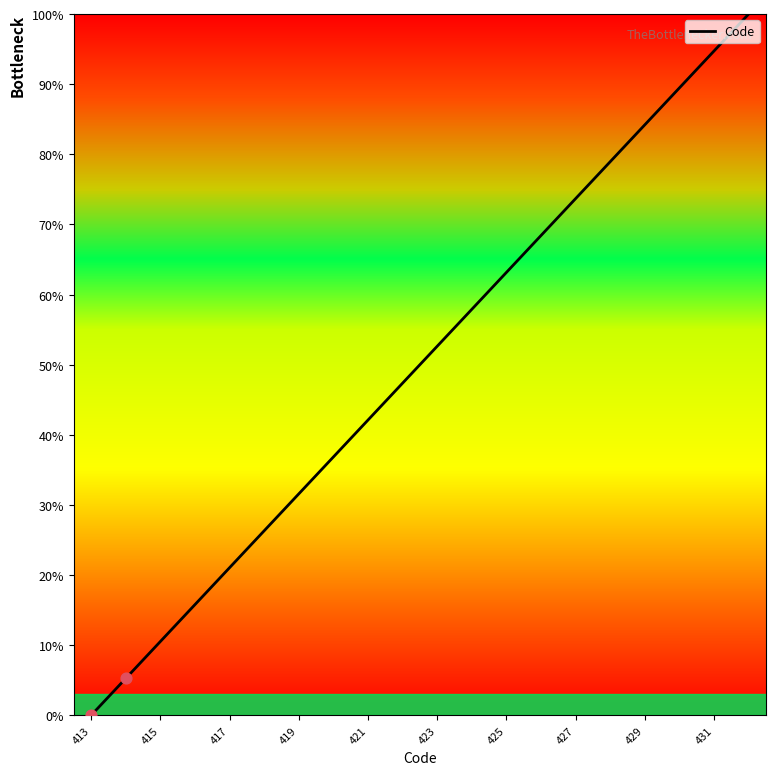

What is the difference between the maximum and minimum values?

100.0